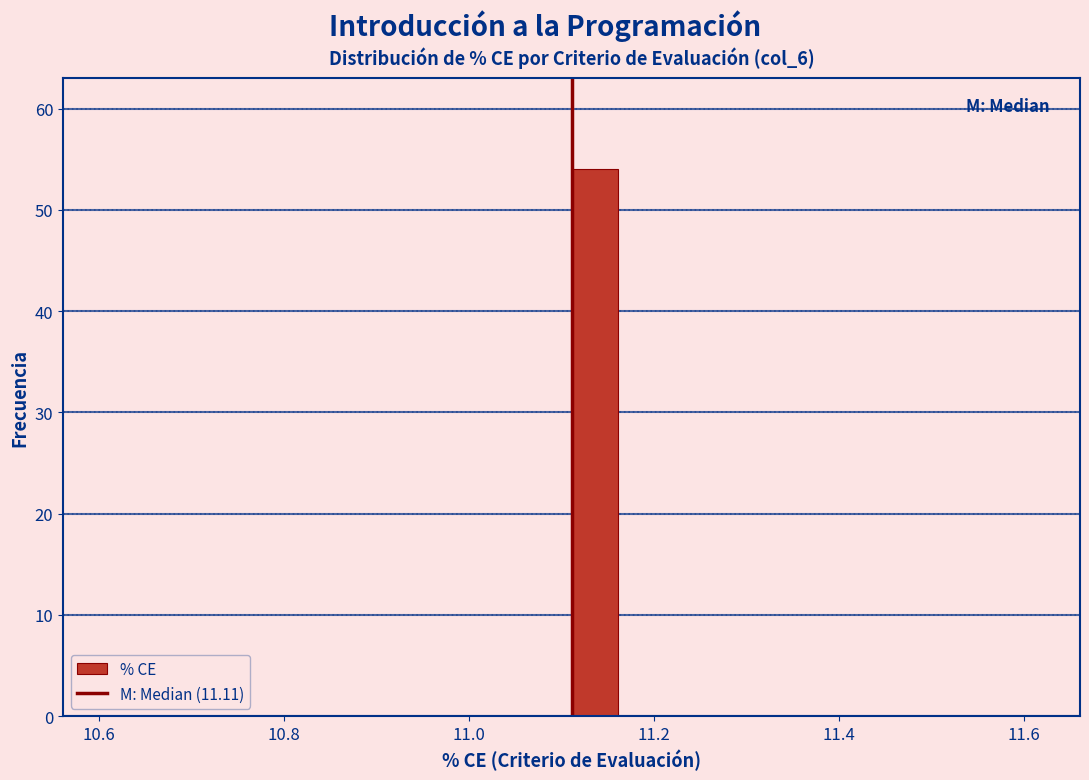

Read against the x-axis, roughly where is the centre of the tallest bar?

11.14